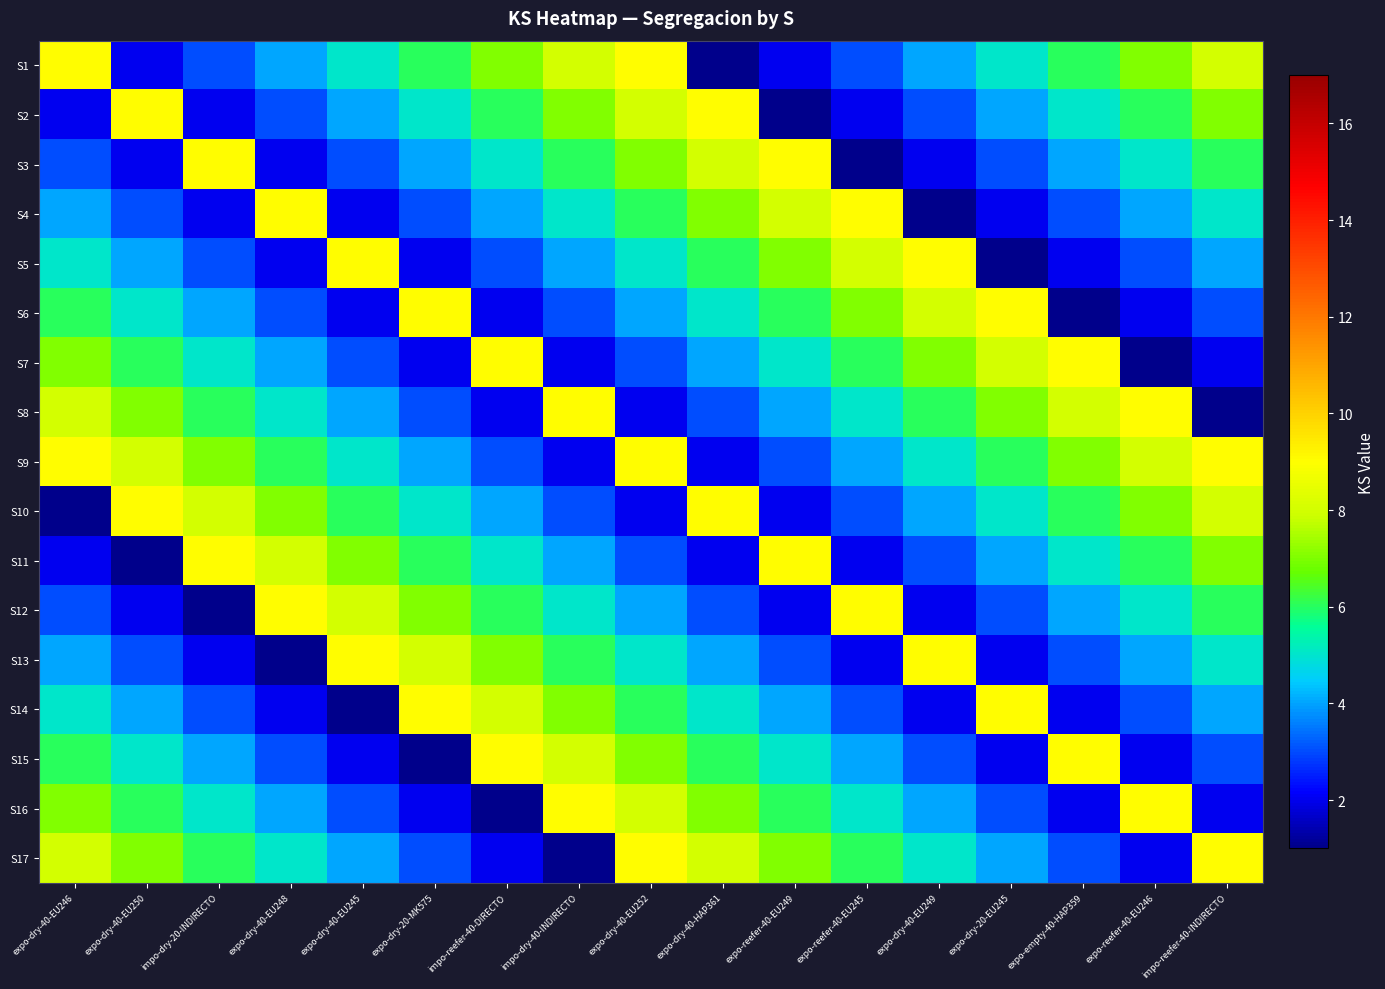

How many categories are shown in the chart?

17